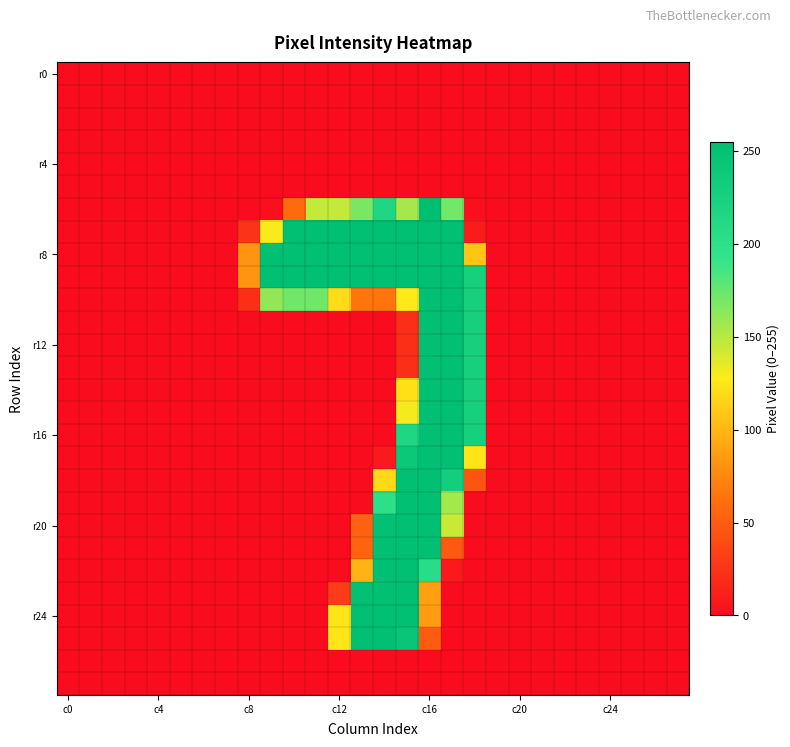

At which category is the sum across all series the highest?

c16